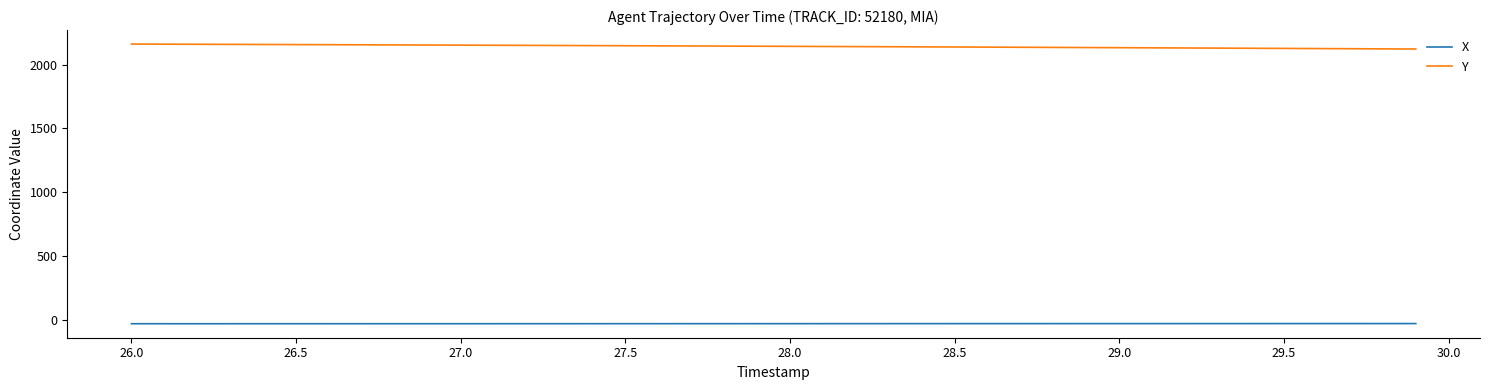

Rank the series by their maximum value, from lowest to highest.

X, Y